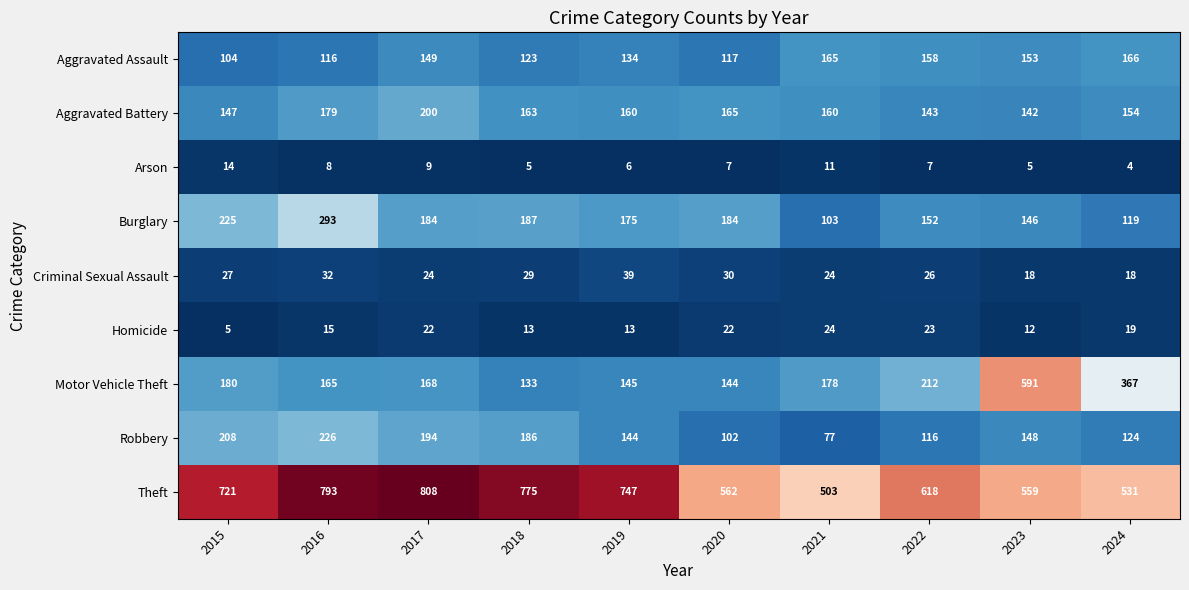

Which series has the largest total across all categories?

Theft